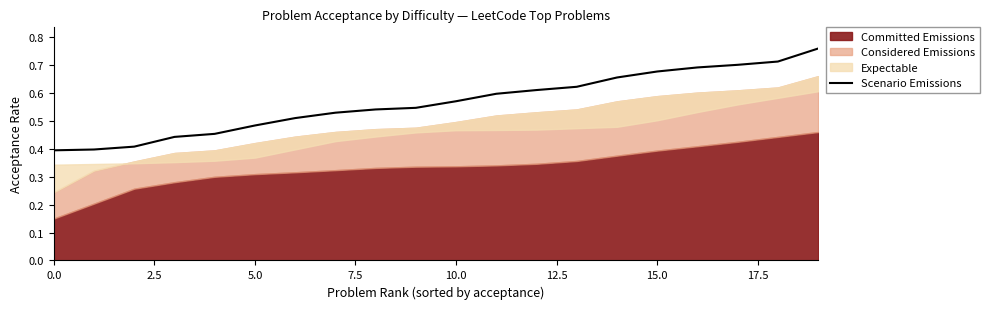

What is the sum of all values?

11.3